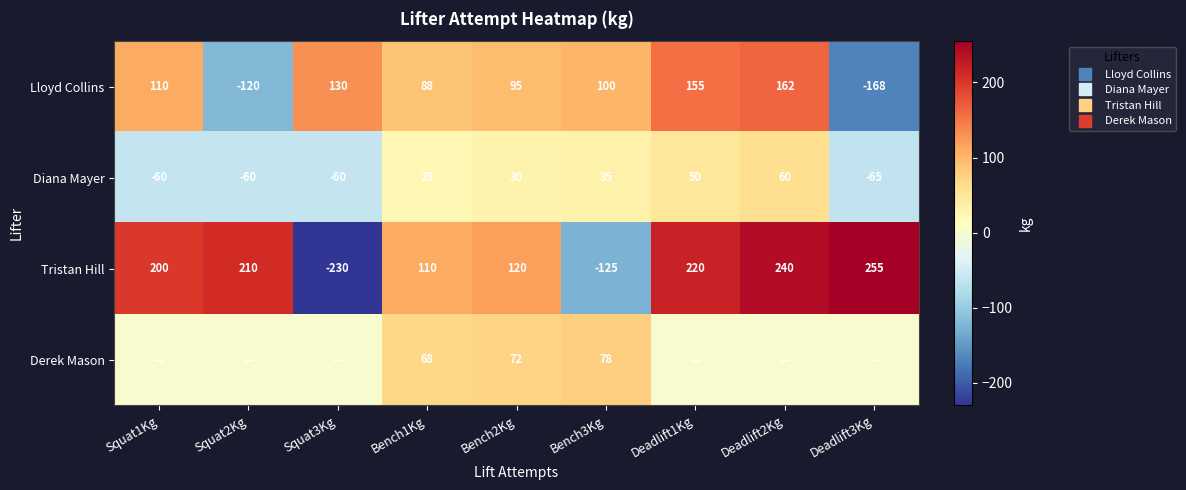

At which label does Diana Mayer reach its minimum?

Deadlift3Kg